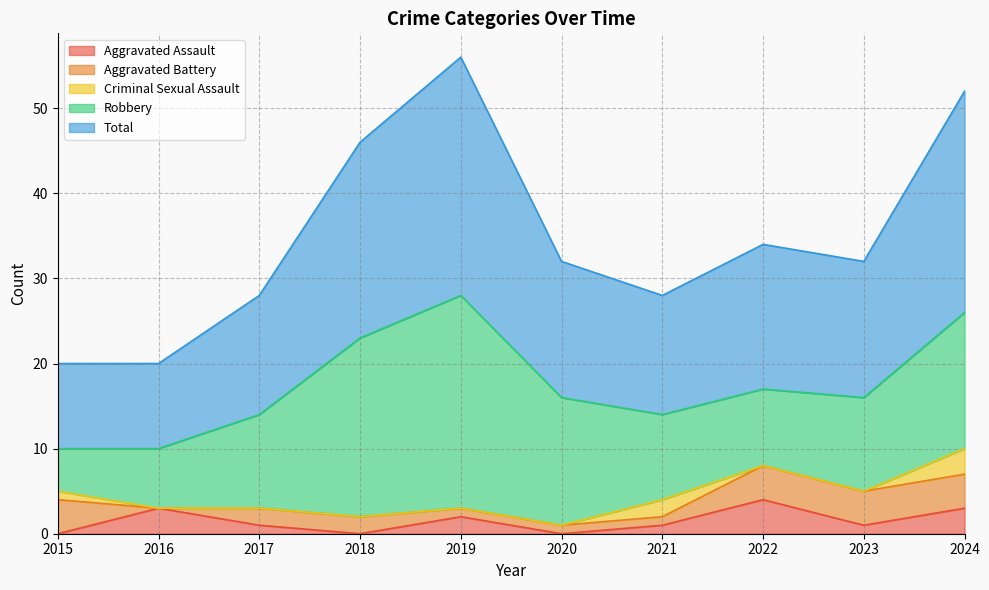

Which label corresponds to the smallest value in the chart?

2015